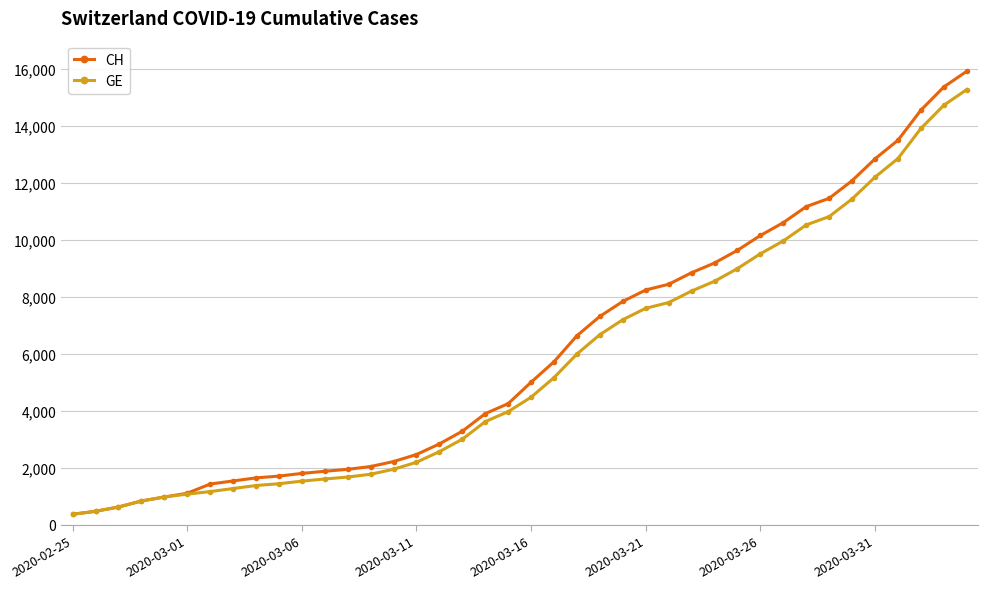

At how many categories does at least one series exceed 5345?

19